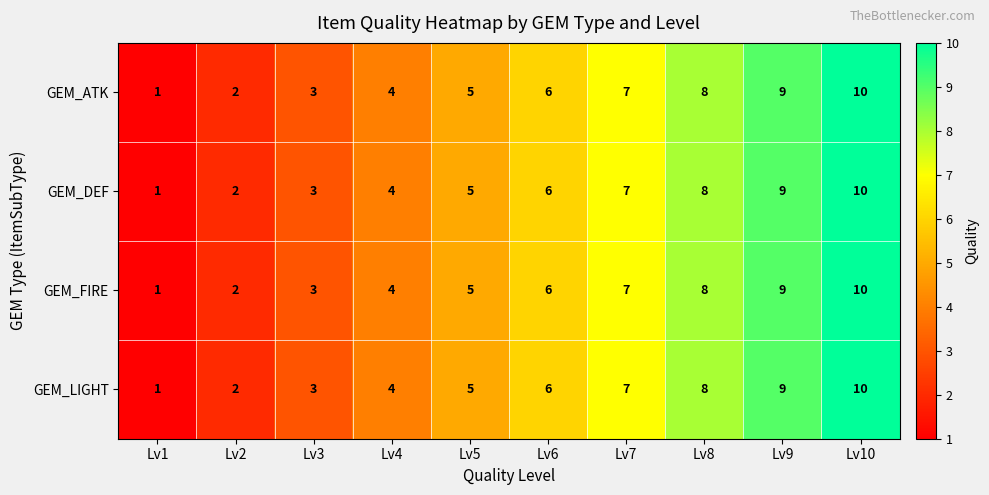

Count the GEM_DEF values in the range 3 to 8.

6